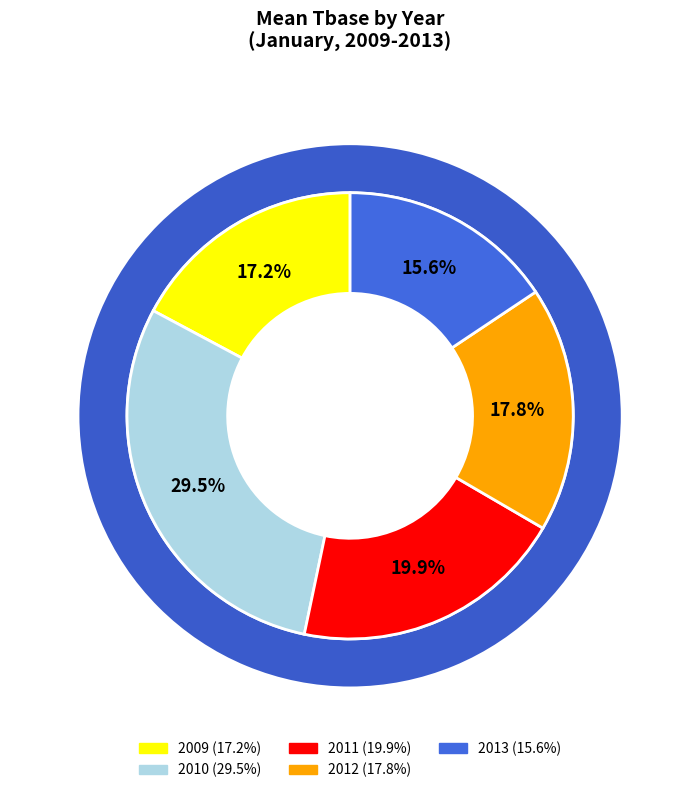

Which has a higher value, 31 or 11?

31